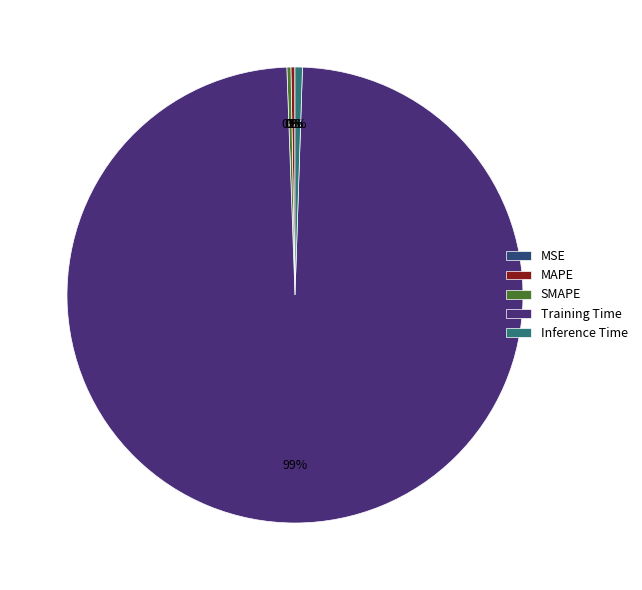

The SMAPE slice represents 1% of the pie. True or false?

False